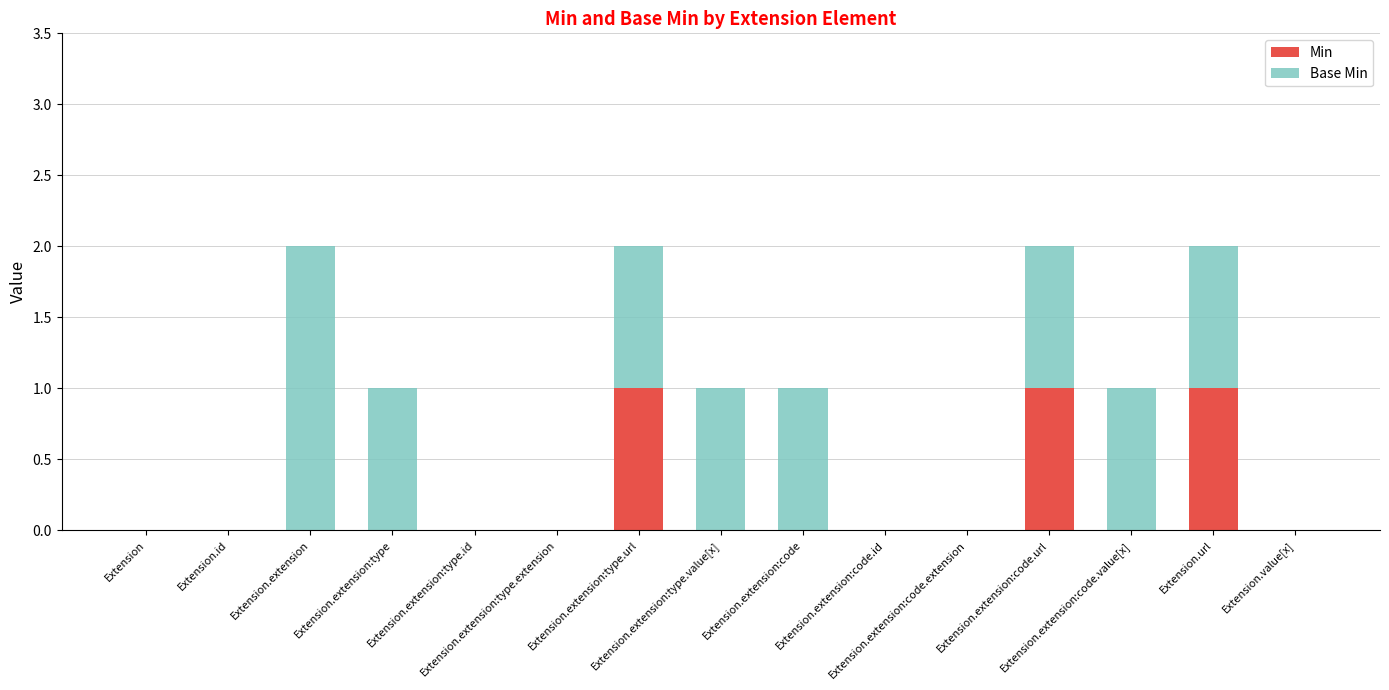

What are all the series names shown in the legend?

Min, Base Min